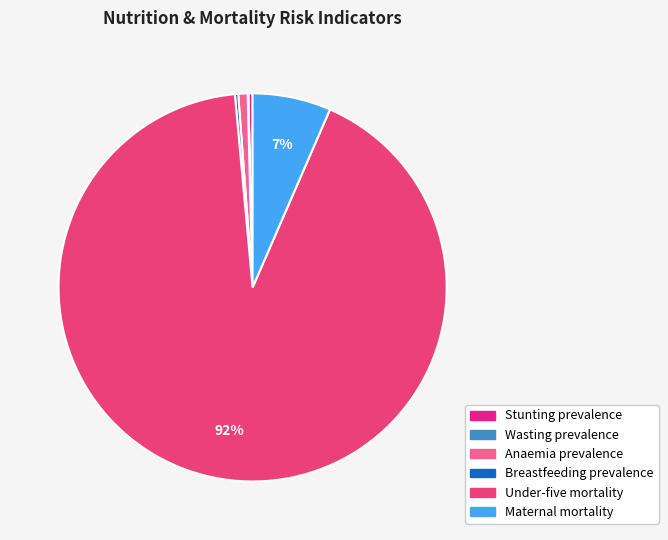

Is there any slice that represents more than half of the pie?

Yes